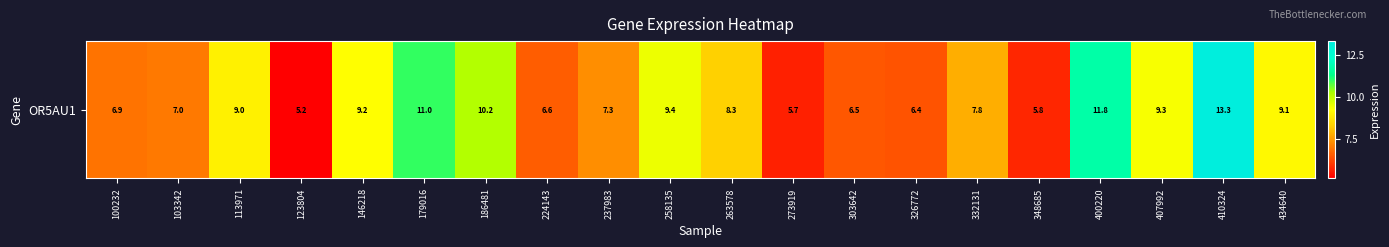

How many distinct data groups are displayed?

1